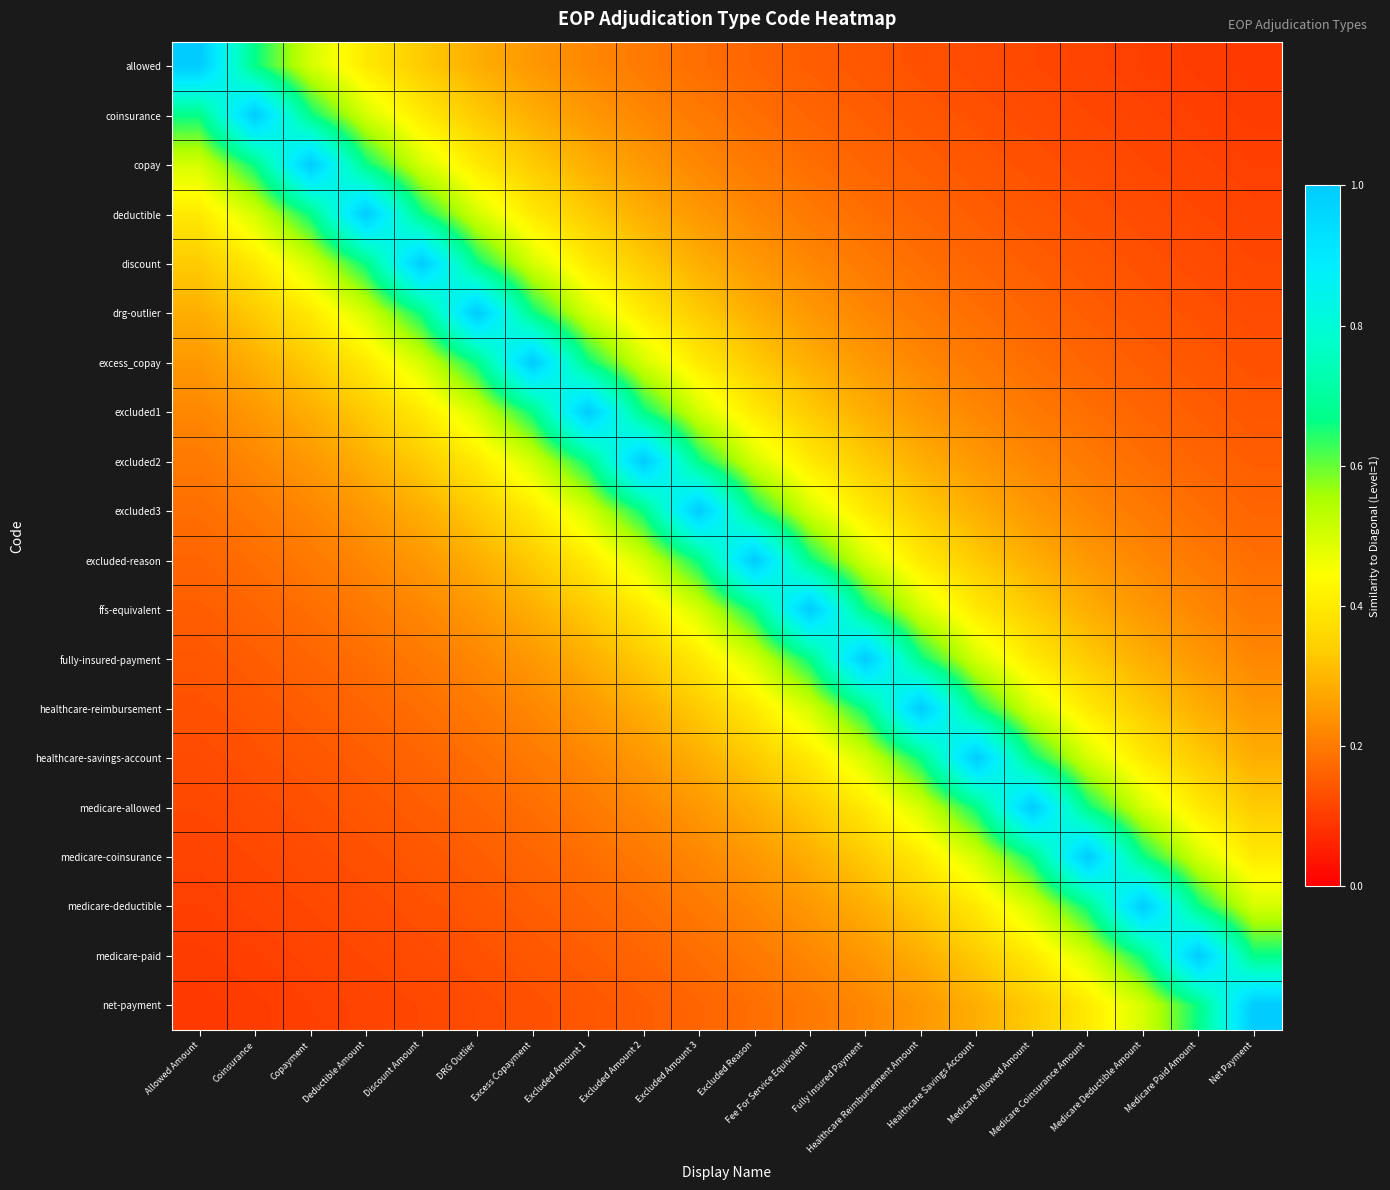

Reading right to left, extract all data points from this chart.

allowed: Net Payment=0.1	Medicare Paid Amount=0.1	Medicare Deductible Amount=0.1	Medicare Coinsurance Amount=0.1	Medicare Allowed Amount=0.1	Healthcare Savings Account=0.1	Healthcare Reimbursement Amount=0.1	Fully Insured Payment=0.1	Fee For Service Equivalent=0.2	Excluded Reason=0.2	Excluded Amount 3=0.2	Excluded Amount 2=0.2	Excluded Amount 1=0.2	Excess Copayment=0.2	DRG Outlier=0.3	Discount Amount=0.3	Deductible Amount=0.4	Copayment=0.5	Coinsurance=0.7	Allowed Amount=1.0
coinsurance: Net Payment=0.1	Medicare Paid Amount=0.1	Medicare Deductible Amount=0.1	Medicare Coinsurance Amount=0.1	Medicare Allowed Amount=0.1	Healthcare Savings Account=0.1	Healthcare Reimbursement Amount=0.1	Fully Insured Payment=0.2	Fee For Service Equivalent=0.2	Excluded Reason=0.2	Excluded Amount 3=0.2	Excluded Amount 2=0.2	Excluded Amount 1=0.2	Excess Copayment=0.3	DRG Outlier=0.3	Discount Amount=0.4	Deductible Amount=0.5	Copayment=0.7	Coinsurance=1.0	Allowed Amount=0.7
copay: Net Payment=0.1	Medicare Paid Amount=0.1	Medicare Deductible Amount=0.1	Medicare Coinsurance Amount=0.1	Medicare Allowed Amount=0.1	Healthcare Savings Account=0.1	Healthcare Reimbursement Amount=0.2	Fully Insured Payment=0.2	Fee For Service Equivalent=0.2	Excluded Reason=0.2	Excluded Amount 3=0.2	Excluded Amount 2=0.2	Excluded Amount 1=0.3	Excess Copayment=0.3	DRG Outlier=0.4	Discount Amount=0.5	Deductible Amount=0.7	Copayment=1.0	Coinsurance=0.7	Allowed Amount=0.5
deductible: Net Payment=0.1	Medicare Paid Amount=0.1	Medicare Deductible Amount=0.1	Medicare Coinsurance Amount=0.1	Medicare Allowed Amount=0.1	Healthcare Savings Account=0.2	Healthcare Reimbursement Amount=0.2	Fully Insured Payment=0.2	Fee For Service Equivalent=0.2	Excluded Reason=0.2	Excluded Amount 3=0.2	Excluded Amount 2=0.3	Excluded Amount 1=0.3	Excess Copayment=0.4	DRG Outlier=0.5	Discount Amount=0.7	Deductible Amount=1.0	Copayment=0.7	Coinsurance=0.5	Allowed Amount=0.4
discount: Net Payment=0.1	Medicare Paid Amount=0.1	Medicare Deductible Amount=0.1	Medicare Coinsurance Amount=0.1	Medicare Allowed Amount=0.2	Healthcare Savings Account=0.2	Healthcare Reimbursement Amount=0.2	Fully Insured Payment=0.2	Fee For Service Equivalent=0.2	Excluded Reason=0.2	Excluded Amount 3=0.3	Excluded Amount 2=0.3	Excluded Amount 1=0.4	Excess Copayment=0.5	DRG Outlier=0.7	Discount Amount=1.0	Deductible Amount=0.7	Copayment=0.5	Coinsurance=0.4	Allowed Amount=0.3
drg-outlier: Net Payment=0.1	Medicare Paid Amount=0.1	Medicare Deductible Amount=0.1	Medicare Coinsurance Amount=0.2	Medicare Allowed Amount=0.2	Healthcare Savings Account=0.2	Healthcare Reimbursement Amount=0.2	Fully Insured Payment=0.2	Fee For Service Equivalent=0.2	Excluded Reason=0.3	Excluded Amount 3=0.3	Excluded Amount 2=0.4	Excluded Amount 1=0.5	Excess Copayment=0.7	DRG Outlier=1.0	Discount Amount=0.7	Deductible Amount=0.5	Copayment=0.4	Coinsurance=0.3	Allowed Amount=0.3
excess_copay: Net Payment=0.1	Medicare Paid Amount=0.1	Medicare Deductible Amount=0.2	Medicare Coinsurance Amount=0.2	Medicare Allowed Amount=0.2	Healthcare Savings Account=0.2	Healthcare Reimbursement Amount=0.2	Fully Insured Payment=0.2	Fee For Service Equivalent=0.3	Excluded Reason=0.3	Excluded Amount 3=0.4	Excluded Amount 2=0.5	Excluded Amount 1=0.7	Excess Copayment=1.0	DRG Outlier=0.7	Discount Amount=0.5	Deductible Amount=0.4	Copayment=0.3	Coinsurance=0.3	Allowed Amount=0.2
excluded1: Net Payment=0.1	Medicare Paid Amount=0.2	Medicare Deductible Amount=0.2	Medicare Coinsurance Amount=0.2	Medicare Allowed Amount=0.2	Healthcare Savings Account=0.2	Healthcare Reimbursement Amount=0.2	Fully Insured Payment=0.3	Fee For Service Equivalent=0.3	Excluded Reason=0.4	Excluded Amount 3=0.5	Excluded Amount 2=0.7	Excluded Amount 1=1.0	Excess Copayment=0.7	DRG Outlier=0.5	Discount Amount=0.4	Deductible Amount=0.3	Copayment=0.3	Coinsurance=0.2	Allowed Amount=0.2
excluded2: Net Payment=0.2	Medicare Paid Amount=0.2	Medicare Deductible Amount=0.2	Medicare Coinsurance Amount=0.2	Medicare Allowed Amount=0.2	Healthcare Savings Account=0.2	Healthcare Reimbursement Amount=0.3	Fully Insured Payment=0.3	Fee For Service Equivalent=0.4	Excluded Reason=0.5	Excluded Amount 3=0.7	Excluded Amount 2=1.0	Excluded Amount 1=0.7	Excess Copayment=0.5	DRG Outlier=0.4	Discount Amount=0.3	Deductible Amount=0.3	Copayment=0.2	Coinsurance=0.2	Allowed Amount=0.2
excluded3: Net Payment=0.2	Medicare Paid Amount=0.2	Medicare Deductible Amount=0.2	Medicare Coinsurance Amount=0.2	Medicare Allowed Amount=0.2	Healthcare Savings Account=0.3	Healthcare Reimbursement Amount=0.3	Fully Insured Payment=0.4	Fee For Service Equivalent=0.5	Excluded Reason=0.7	Excluded Amount 3=1.0	Excluded Amount 2=0.7	Excluded Amount 1=0.5	Excess Copayment=0.4	DRG Outlier=0.3	Discount Amount=0.3	Deductible Amount=0.2	Copayment=0.2	Coinsurance=0.2	Allowed Amount=0.2
excluded-reason: Net Payment=0.2	Medicare Paid Amount=0.2	Medicare Deductible Amount=0.2	Medicare Coinsurance Amount=0.2	Medicare Allowed Amount=0.3	Healthcare Savings Account=0.3	Healthcare Reimbursement Amount=0.4	Fully Insured Payment=0.5	Fee For Service Equivalent=0.7	Excluded Reason=1.0	Excluded Amount 3=0.7	Excluded Amount 2=0.5	Excluded Amount 1=0.4	Excess Copayment=0.3	DRG Outlier=0.3	Discount Amount=0.2	Deductible Amount=0.2	Copayment=0.2	Coinsurance=0.2	Allowed Amount=0.2
ffs-equivalent: Net Payment=0.2	Medicare Paid Amount=0.2	Medicare Deductible Amount=0.2	Medicare Coinsurance Amount=0.3	Medicare Allowed Amount=0.3	Healthcare Savings Account=0.4	Healthcare Reimbursement Amount=0.5	Fully Insured Payment=0.7	Fee For Service Equivalent=1.0	Excluded Reason=0.7	Excluded Amount 3=0.5	Excluded Amount 2=0.4	Excluded Amount 1=0.3	Excess Copayment=0.3	DRG Outlier=0.2	Discount Amount=0.2	Deductible Amount=0.2	Copayment=0.2	Coinsurance=0.2	Allowed Amount=0.2
fully-insured-payment: Net Payment=0.2	Medicare Paid Amount=0.2	Medicare Deductible Amount=0.3	Medicare Coinsurance Amount=0.3	Medicare Allowed Amount=0.4	Healthcare Savings Account=0.5	Healthcare Reimbursement Amount=0.7	Fully Insured Payment=1.0	Fee For Service Equivalent=0.7	Excluded Reason=0.5	Excluded Amount 3=0.4	Excluded Amount 2=0.3	Excluded Amount 1=0.3	Excess Copayment=0.2	DRG Outlier=0.2	Discount Amount=0.2	Deductible Amount=0.2	Copayment=0.2	Coinsurance=0.2	Allowed Amount=0.1
healthcare-reimbursement: Net Payment=0.2	Medicare Paid Amount=0.3	Medicare Deductible Amount=0.3	Medicare Coinsurance Amount=0.4	Medicare Allowed Amount=0.5	Healthcare Savings Account=0.7	Healthcare Reimbursement Amount=1.0	Fully Insured Payment=0.7	Fee For Service Equivalent=0.5	Excluded Reason=0.4	Excluded Amount 3=0.3	Excluded Amount 2=0.3	Excluded Amount 1=0.2	Excess Copayment=0.2	DRG Outlier=0.2	Discount Amount=0.2	Deductible Amount=0.2	Copayment=0.2	Coinsurance=0.1	Allowed Amount=0.1
healthcare-savings-account: Net Payment=0.3	Medicare Paid Amount=0.3	Medicare Deductible Amount=0.4	Medicare Coinsurance Amount=0.5	Medicare Allowed Amount=0.7	Healthcare Savings Account=1.0	Healthcare Reimbursement Amount=0.7	Fully Insured Payment=0.5	Fee For Service Equivalent=0.4	Excluded Reason=0.3	Excluded Amount 3=0.3	Excluded Amount 2=0.2	Excluded Amount 1=0.2	Excess Copayment=0.2	DRG Outlier=0.2	Discount Amount=0.2	Deductible Amount=0.2	Copayment=0.1	Coinsurance=0.1	Allowed Amount=0.1
medicare-allowed: Net Payment=0.3	Medicare Paid Amount=0.4	Medicare Deductible Amount=0.5	Medicare Coinsurance Amount=0.7	Medicare Allowed Amount=1.0	Healthcare Savings Account=0.7	Healthcare Reimbursement Amount=0.5	Fully Insured Payment=0.4	Fee For Service Equivalent=0.3	Excluded Reason=0.3	Excluded Amount 3=0.2	Excluded Amount 2=0.2	Excluded Amount 1=0.2	Excess Copayment=0.2	DRG Outlier=0.2	Discount Amount=0.2	Deductible Amount=0.1	Copayment=0.1	Coinsurance=0.1	Allowed Amount=0.1
medicare-coinsurance: Net Payment=0.4	Medicare Paid Amount=0.5	Medicare Deductible Amount=0.7	Medicare Coinsurance Amount=1.0	Medicare Allowed Amount=0.7	Healthcare Savings Account=0.5	Healthcare Reimbursement Amount=0.4	Fully Insured Payment=0.3	Fee For Service Equivalent=0.3	Excluded Reason=0.2	Excluded Amount 3=0.2	Excluded Amount 2=0.2	Excluded Amount 1=0.2	Excess Copayment=0.2	DRG Outlier=0.2	Discount Amount=0.1	Deductible Amount=0.1	Copayment=0.1	Coinsurance=0.1	Allowed Amount=0.1
medicare-deductible: Net Payment=0.5	Medicare Paid Amount=0.7	Medicare Deductible Amount=1.0	Medicare Coinsurance Amount=0.7	Medicare Allowed Amount=0.5	Healthcare Savings Account=0.4	Healthcare Reimbursement Amount=0.3	Fully Insured Payment=0.3	Fee For Service Equivalent=0.2	Excluded Reason=0.2	Excluded Amount 3=0.2	Excluded Amount 2=0.2	Excluded Amount 1=0.2	Excess Copayment=0.2	DRG Outlier=0.1	Discount Amount=0.1	Deductible Amount=0.1	Copayment=0.1	Coinsurance=0.1	Allowed Amount=0.1
medicare-paid: Net Payment=0.7	Medicare Paid Amount=1.0	Medicare Deductible Amount=0.7	Medicare Coinsurance Amount=0.5	Medicare Allowed Amount=0.4	Healthcare Savings Account=0.3	Healthcare Reimbursement Amount=0.3	Fully Insured Payment=0.2	Fee For Service Equivalent=0.2	Excluded Reason=0.2	Excluded Amount 3=0.2	Excluded Amount 2=0.2	Excluded Amount 1=0.2	Excess Copayment=0.1	DRG Outlier=0.1	Discount Amount=0.1	Deductible Amount=0.1	Copayment=0.1	Coinsurance=0.1	Allowed Amount=0.1
net-payment: Net Payment=1.0	Medicare Paid Amount=0.7	Medicare Deductible Amount=0.5	Medicare Coinsurance Amount=0.4	Medicare Allowed Amount=0.3	Healthcare Savings Account=0.3	Healthcare Reimbursement Amount=0.2	Fully Insured Payment=0.2	Fee For Service Equivalent=0.2	Excluded Reason=0.2	Excluded Amount 3=0.2	Excluded Amount 2=0.2	Excluded Amount 1=0.1	Excess Copayment=0.1	DRG Outlier=0.1	Discount Amount=0.1	Deductible Amount=0.1	Copayment=0.1	Coinsurance=0.1	Allowed Amount=0.1